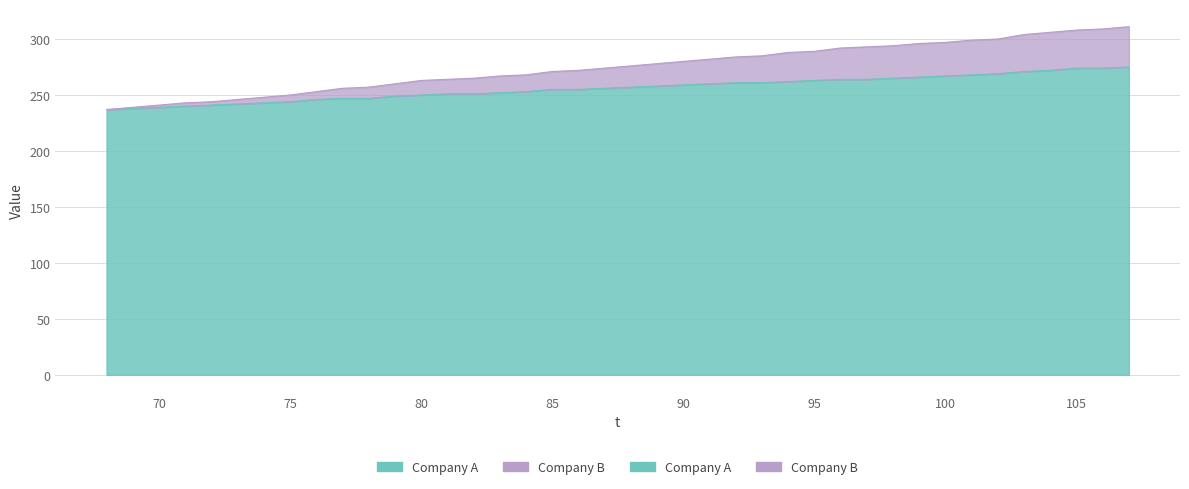

List the labels in order of x value, largest first.

107, 106, 105, 104, 103, 102, 101, 100, 99, 98, 97, 96, 95, 94, 93, 92, 91, 90, 89, 88, 87, 86, 85, 84, 83, 82, 81, 80, 79, 78, 77, 76, 75, 74, 73, 72, 71, 70, 69, 68